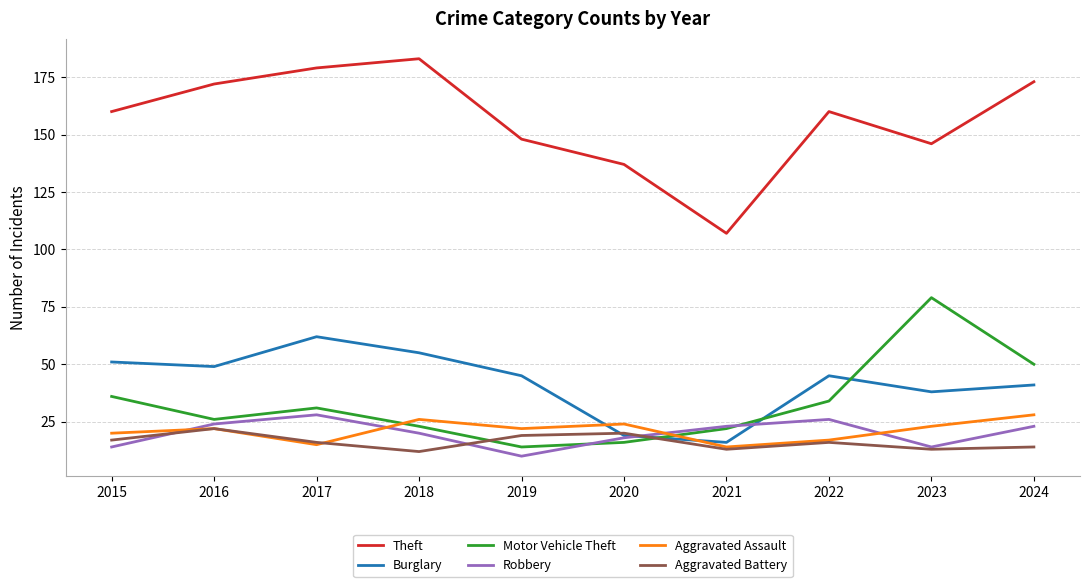

At which label does Burglary first exceed 45?

2015